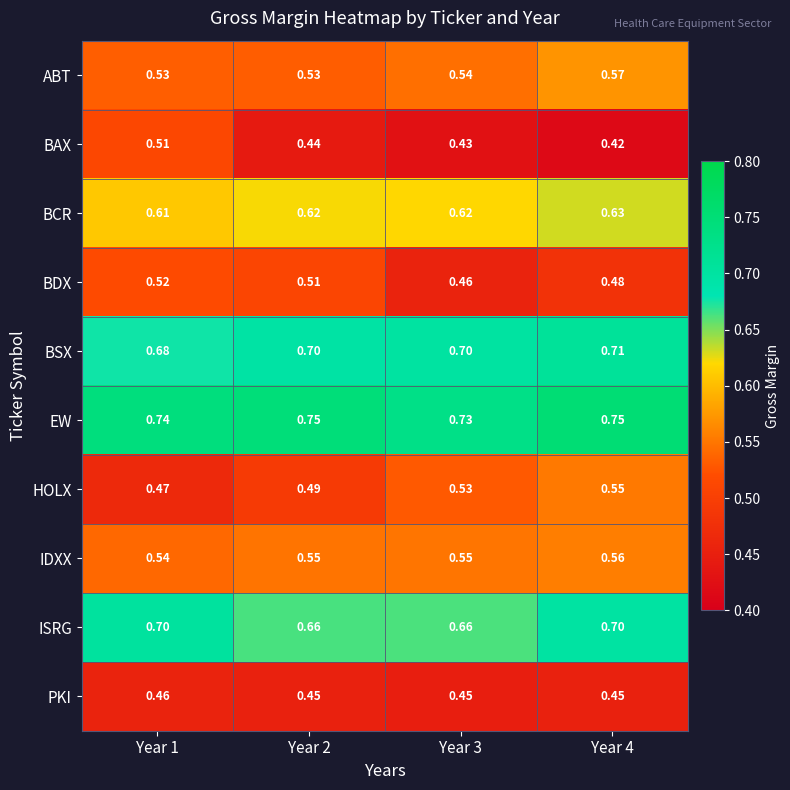

Which series has the widest spread of values?

BAX